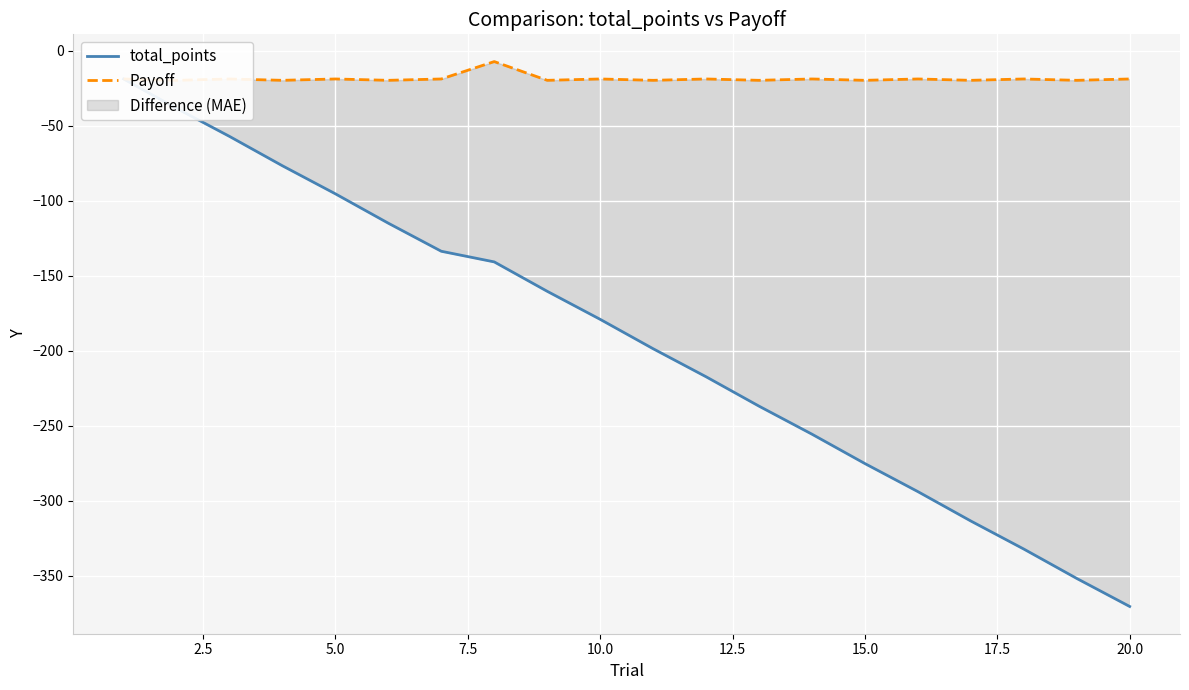

At which category does Payoff reach its first local peak?

5.0